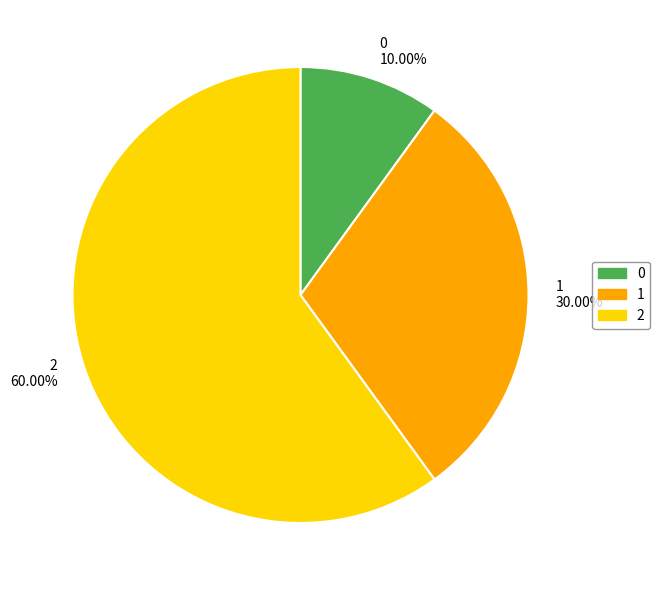

What is the total percentage of 1 and 2?

90.0%